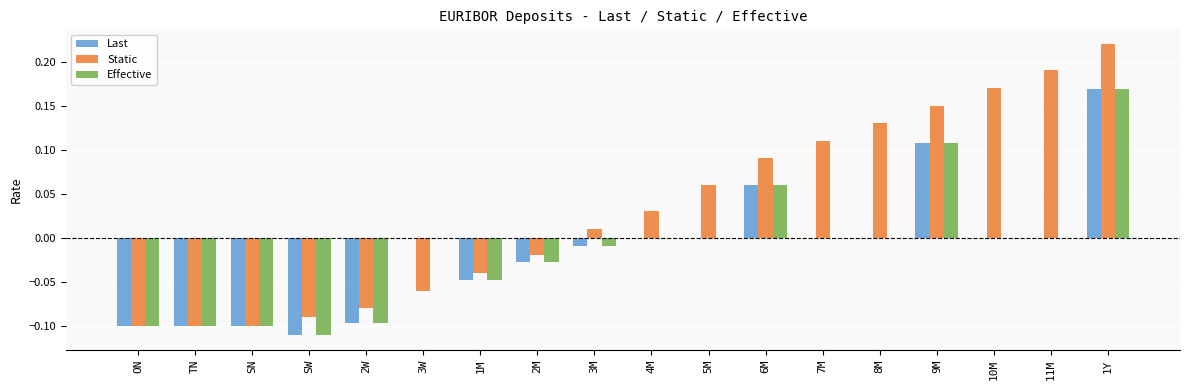

The Last series shows 0.0 at 5M. True or false?

True